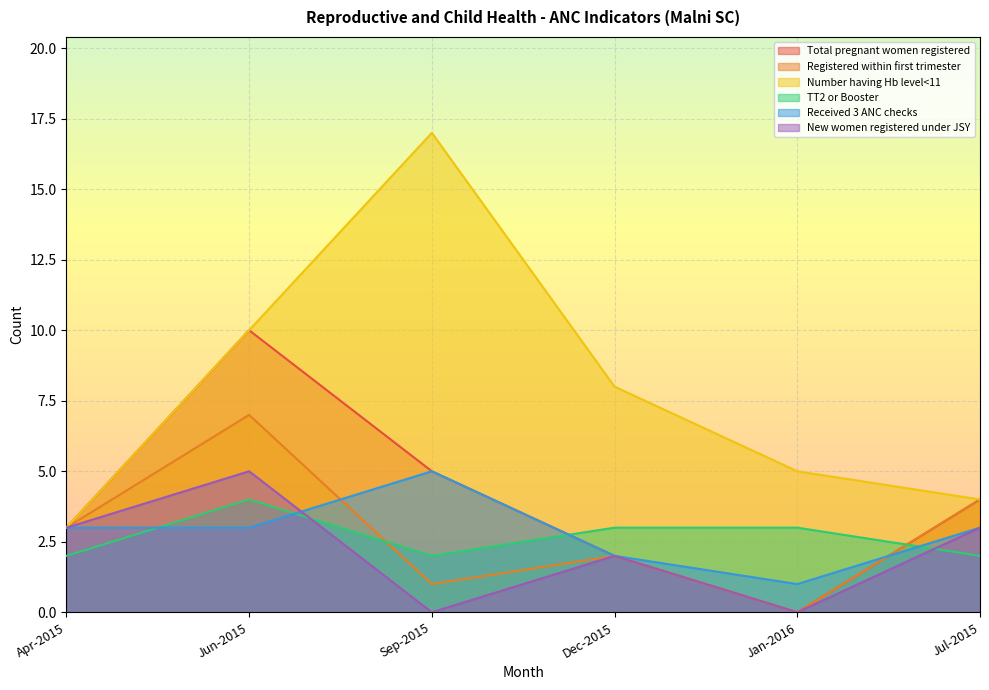

Between which two adjacent categories do Received 3 ANC checks and Registered within first trimester first intersect?

Jun-2015 and Sep-2015